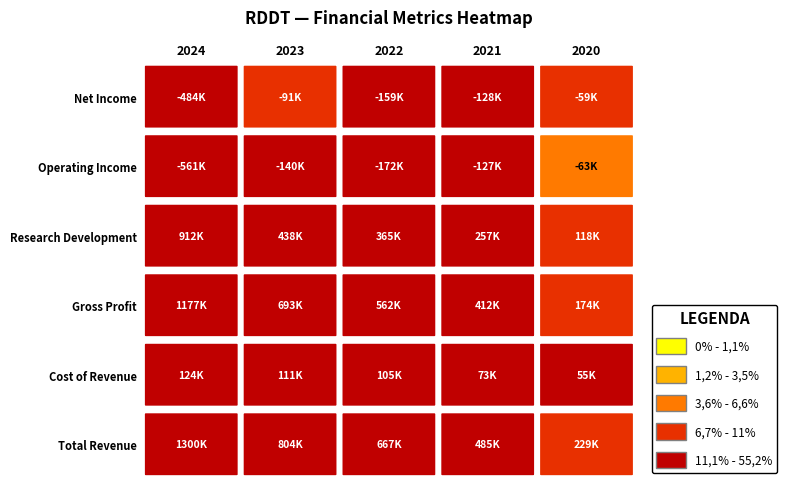

Is the value of Total Revenue at 2021 greater than the value of Cost of Revenue at 2024?

Yes